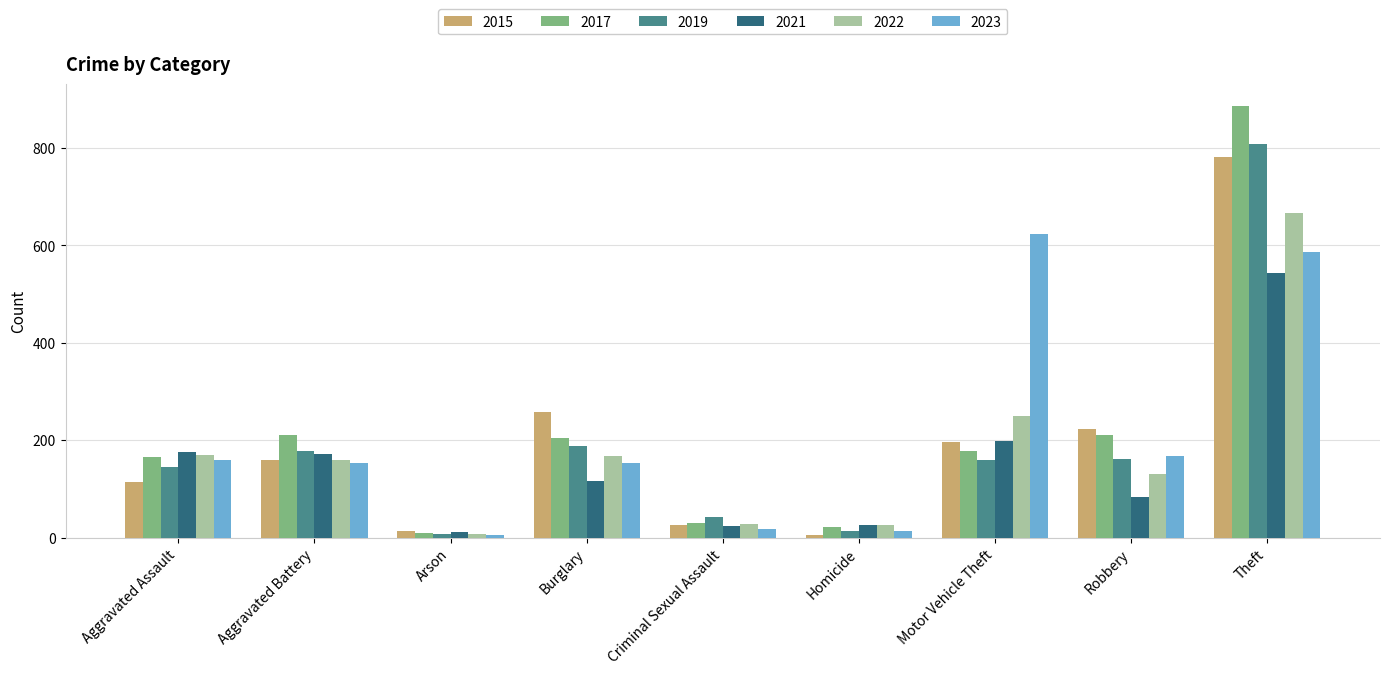

Is it true that 2022 equals 85 at Aggravated Assault?

False